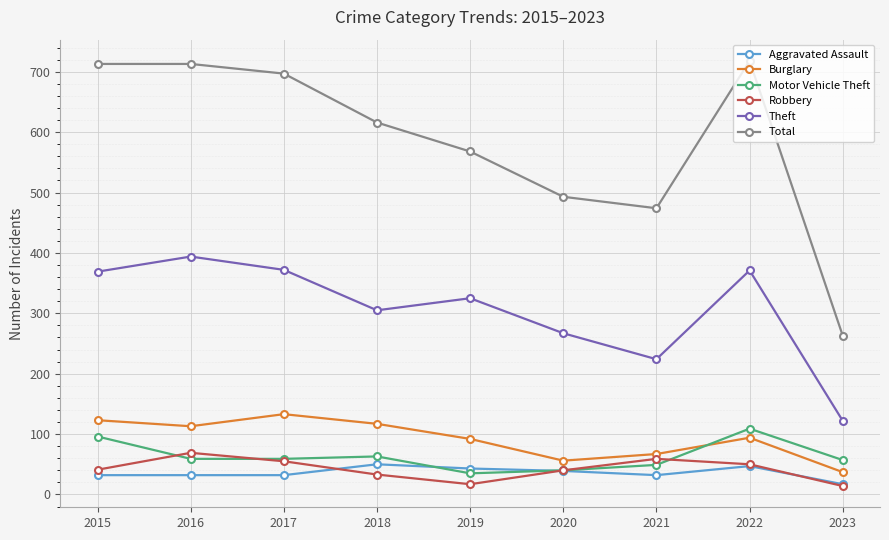

Rank the series by their maximum value, from highest to lowest.

Total, Theft, Burglary, Motor Vehicle Theft, Robbery, Aggravated Assault